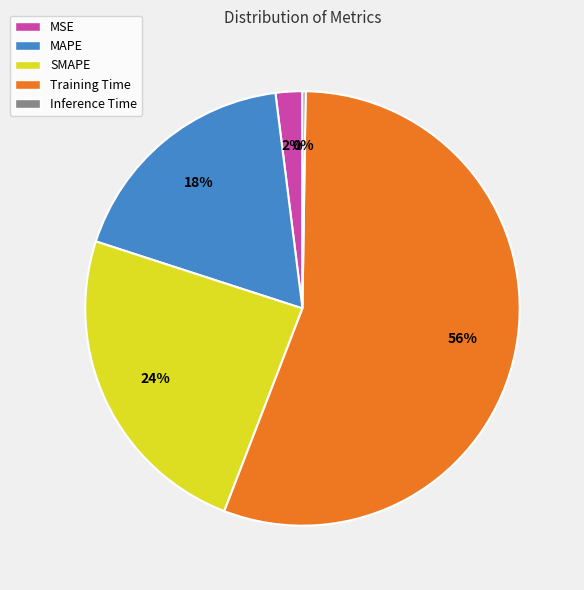

Between MAPE and MSE, which is larger?

MAPE